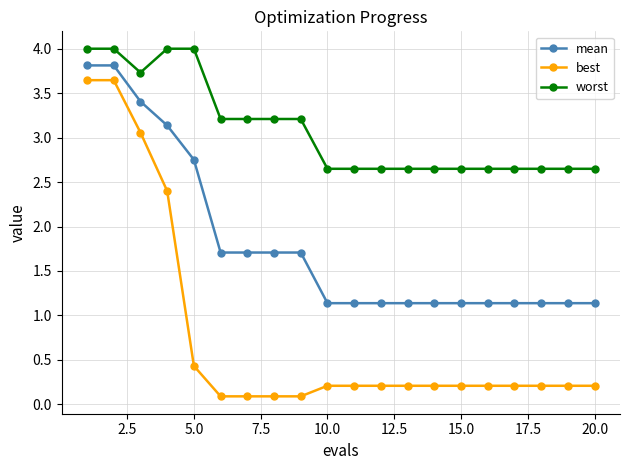

How many worst values are between 2 and 3?

11